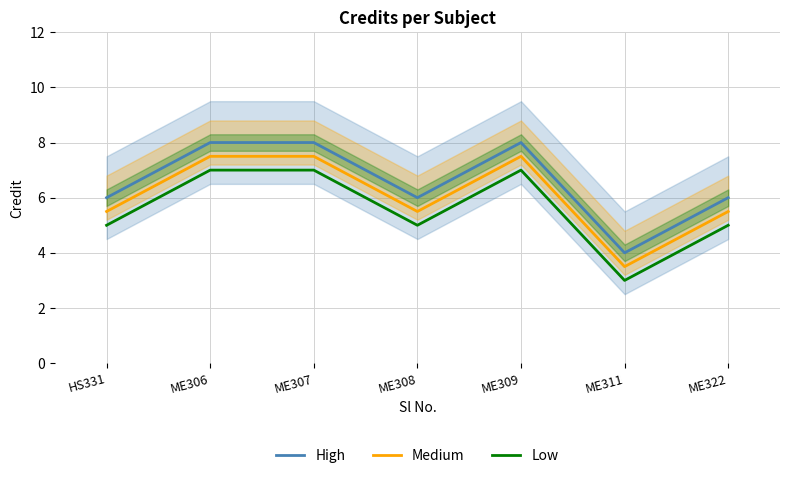

What is the value of the Low point at the 3rd from the left?

7.0